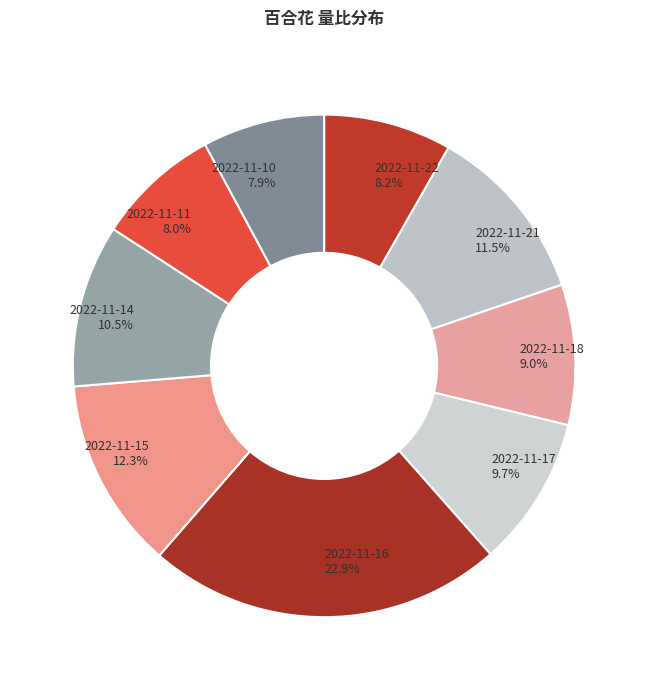

Do 2022-11-22 and 2022-11-18 together represent more than half of the pie?

No